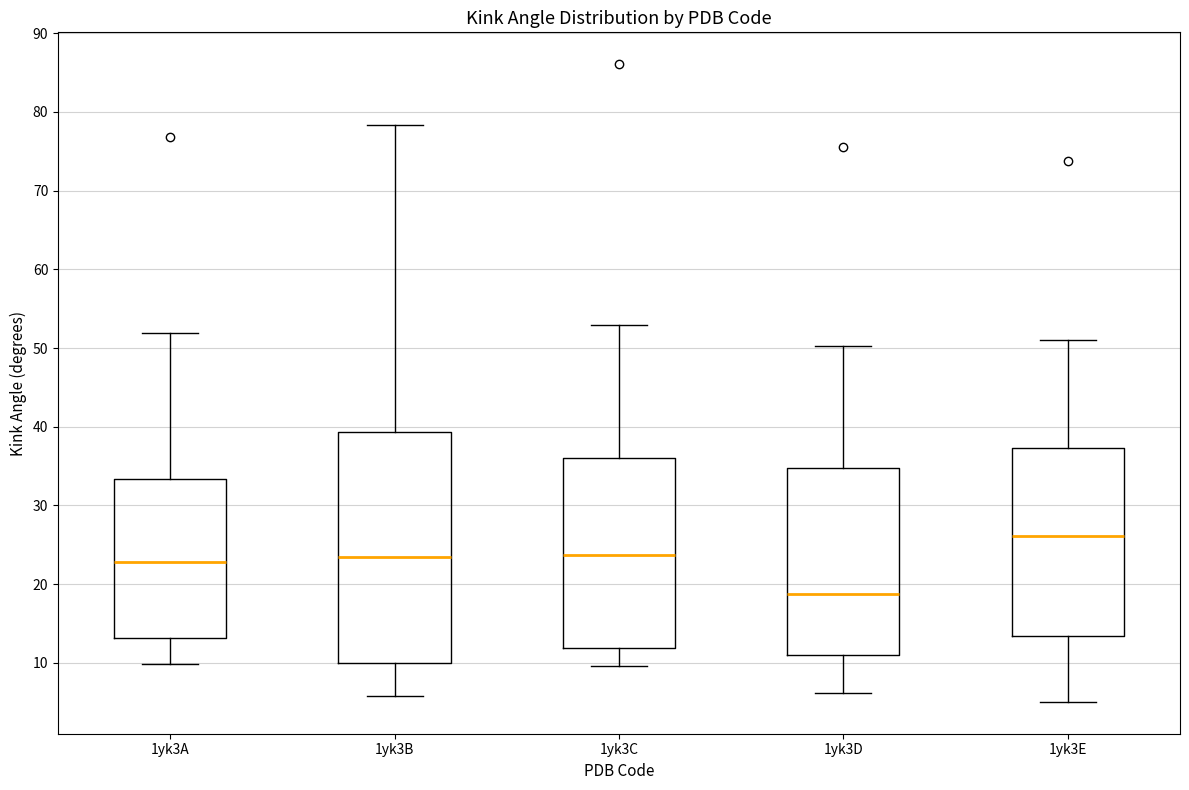

Comparing the boxes themselves (not the whiskers), which one is the tallest?

1yk3B